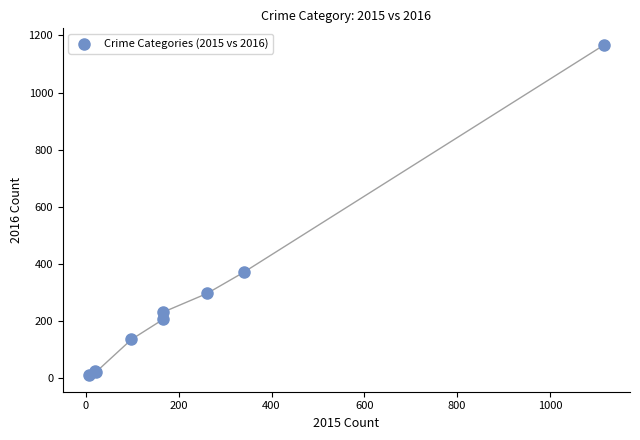

What Y value in the scatter plot is closest to 589?

371